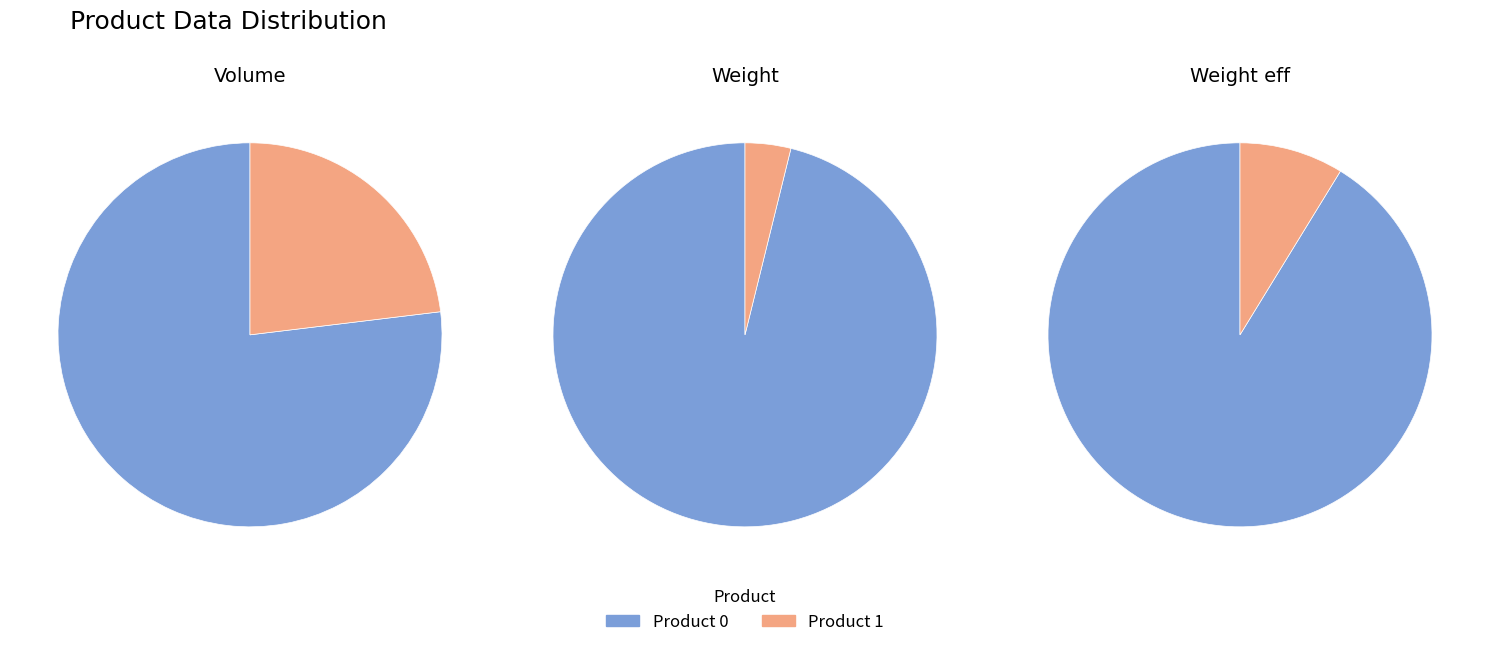

Is it true that 1 is 23% of the pie?

True